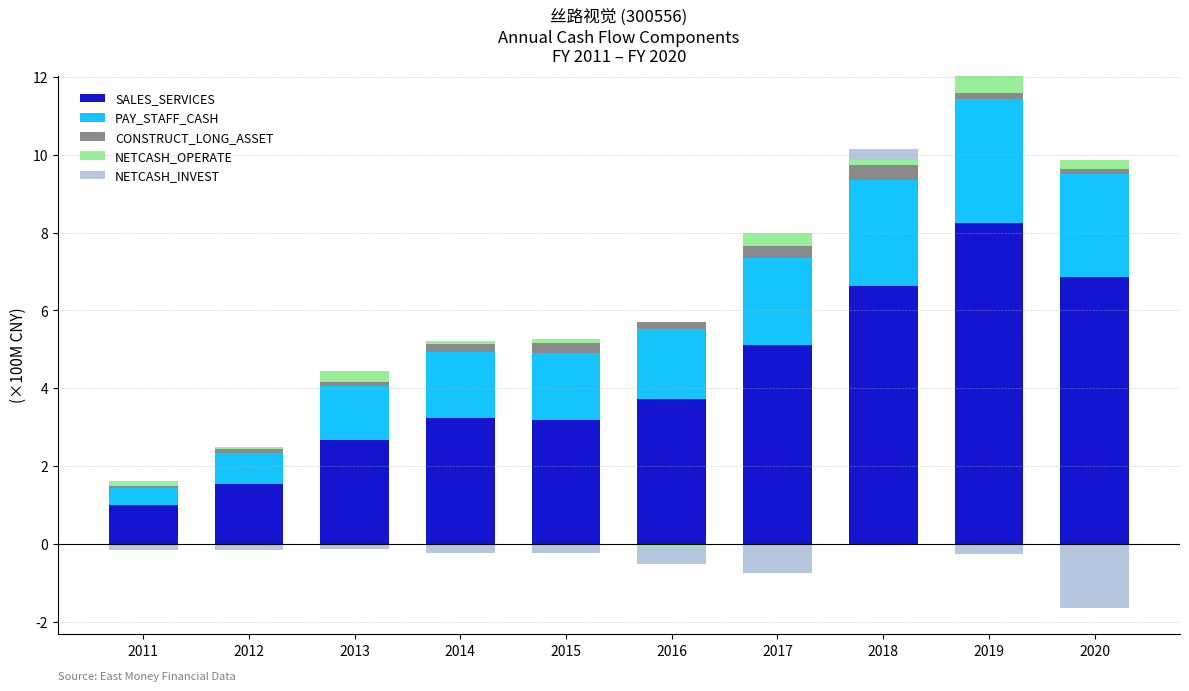

The value of NETCASH_OPERATE at 2011 is 0.2. True or false?

False